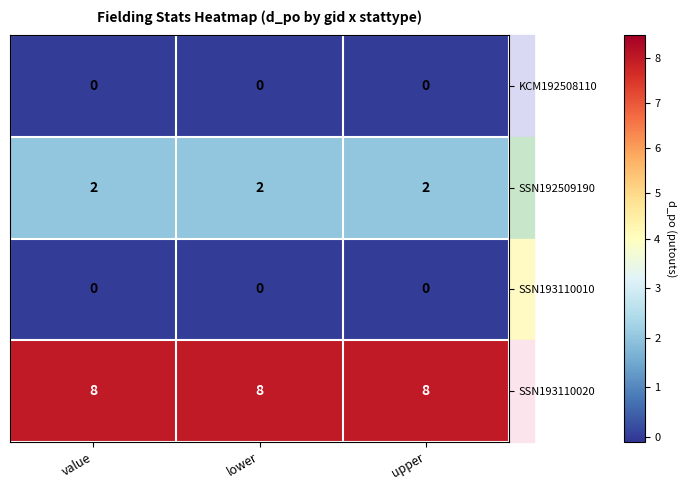

What is the spread (max minus min) of values at value?

8